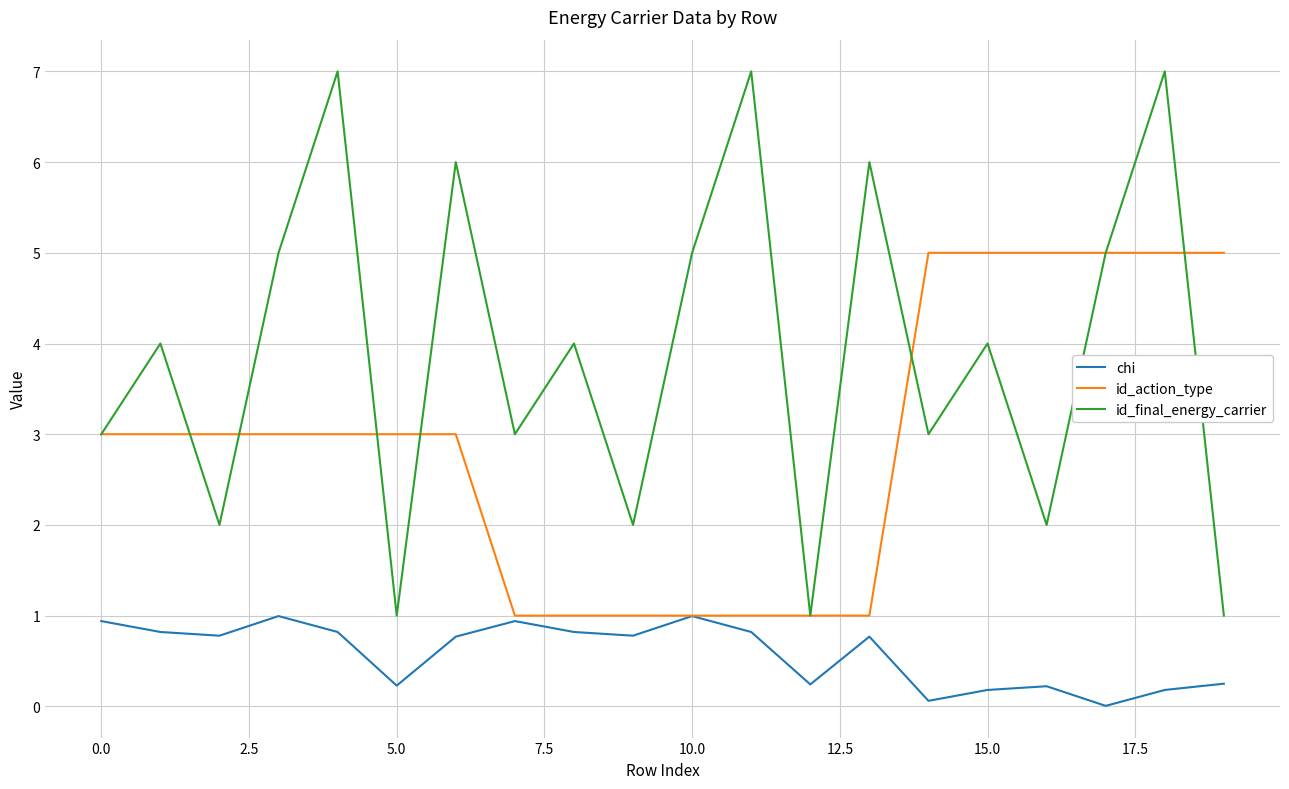

True or false: id_final_energy_carrier has more than 2 points higher than both neighbors.

True